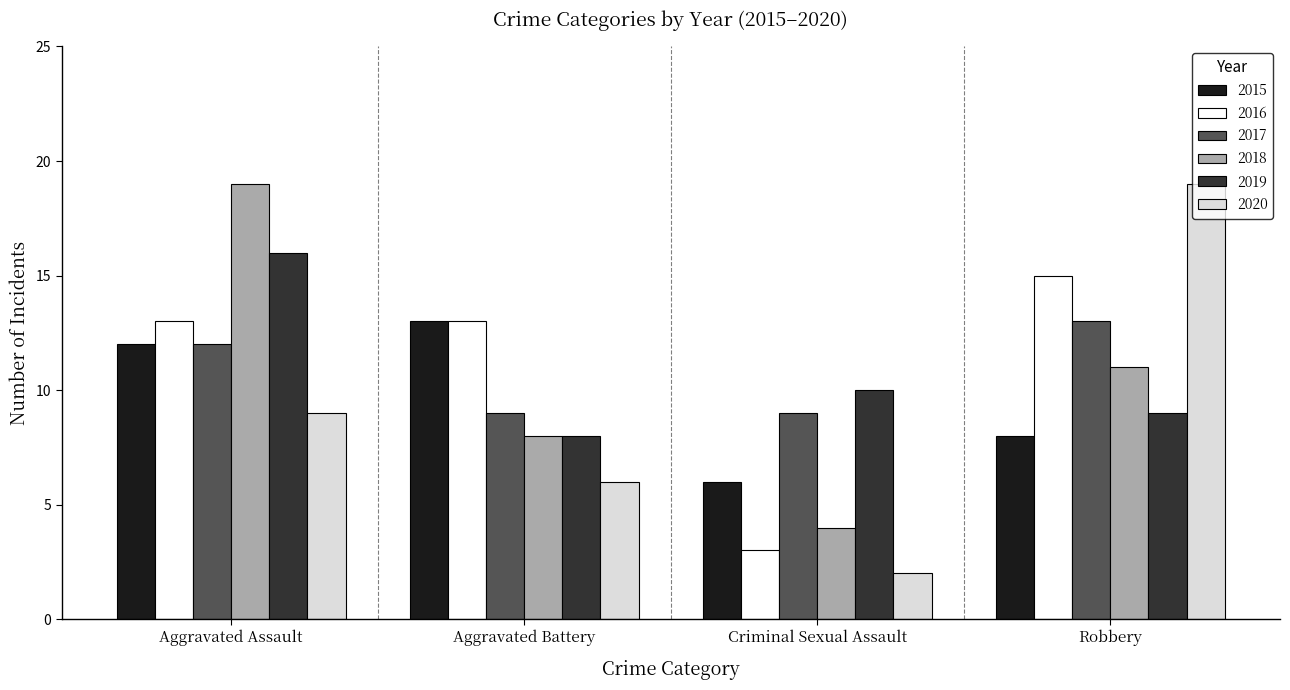

What value does the 2016 series have at Criminal Sexual Assault?

3